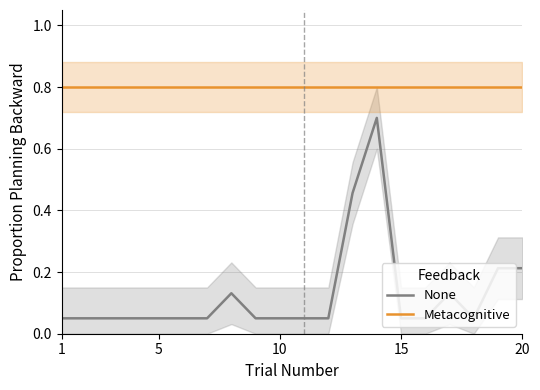

What is the highest value of the Metacognitive series?

0.8